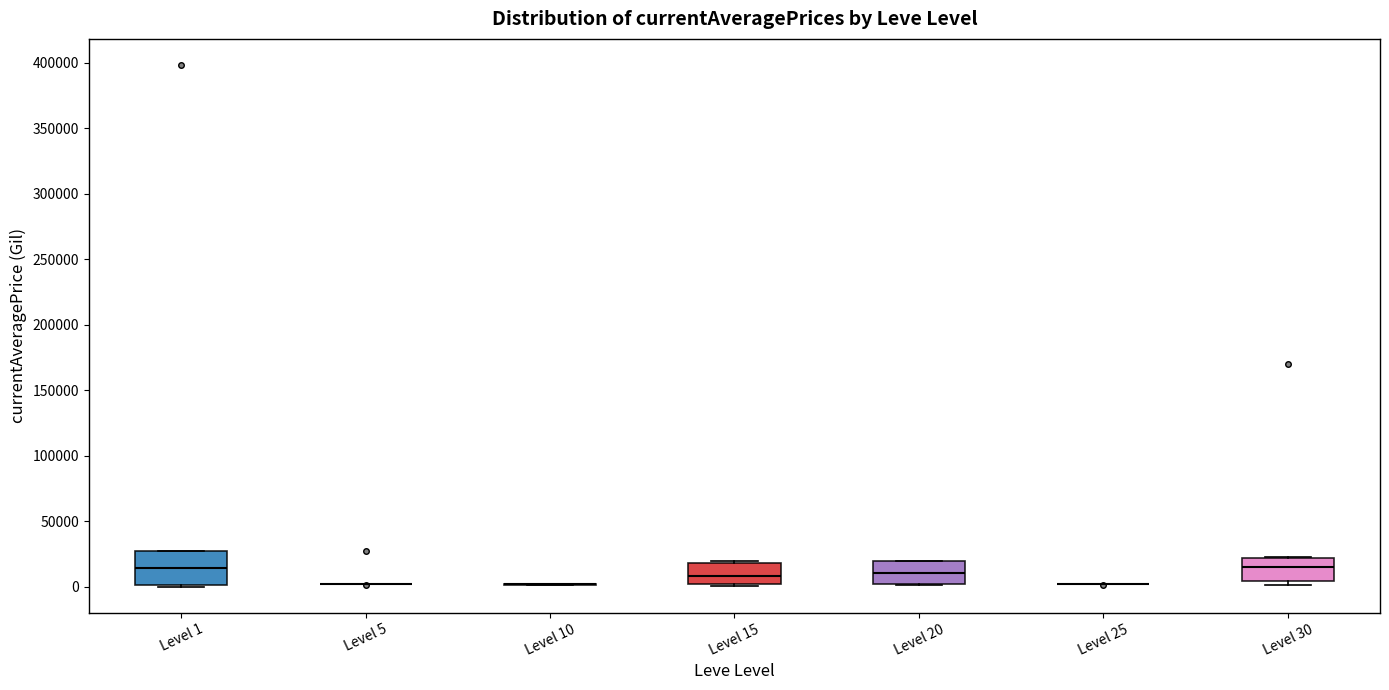

Reading left to right, read every box against the y-axis: the position of its median line, the range the box covers, and the ends of its whiskers. The values are not printed on the chart, so give them approximately, as read against the axis.

Level 1: median 15000, box 0 to 25000, whiskers 0 to 25000
Level 5: box collapsed to a line at 0, whiskers 0 to 5000
Level 10: box collapsed to a line at 0, whiskers 0 to 0
Level 15: median 10000, box 0 to 20000, whiskers 0 to 20000
Level 20: median 10000, box 0 to 20000, whiskers 0 to 20000
Level 25: box collapsed to a line at 0, whiskers 0 to 0
Level 30: median 15000, box 5000 to 20000, whiskers 0 to 25000